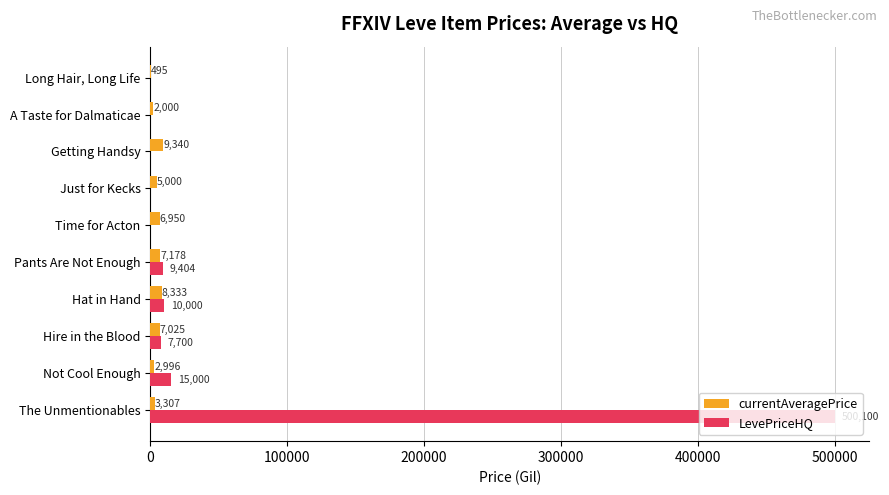

At which label is LevePriceHQ closest to 250050?

Not Cool Enough